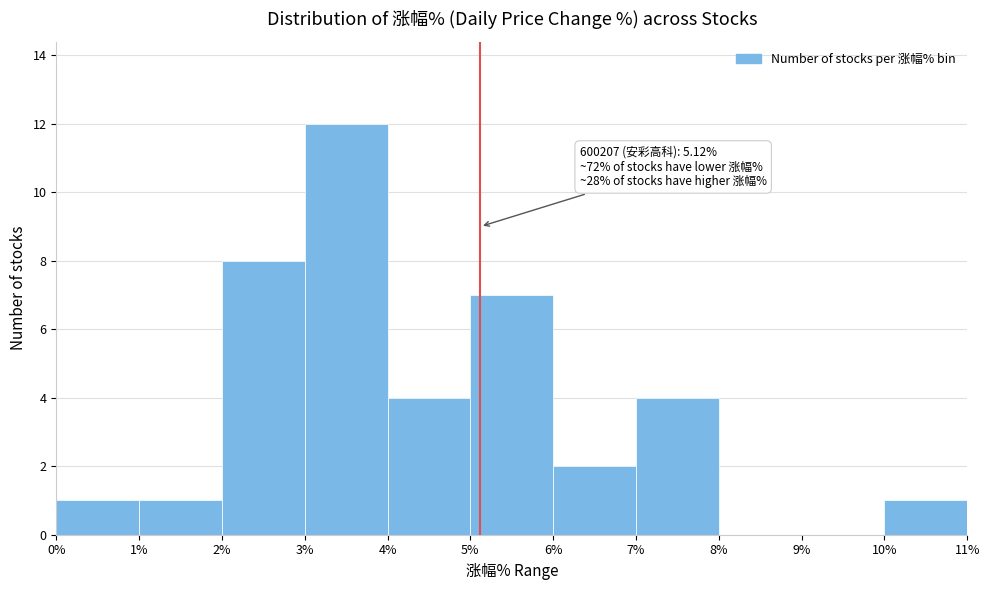

Which range on the x-axis has the tallest bar?

3% to 4%